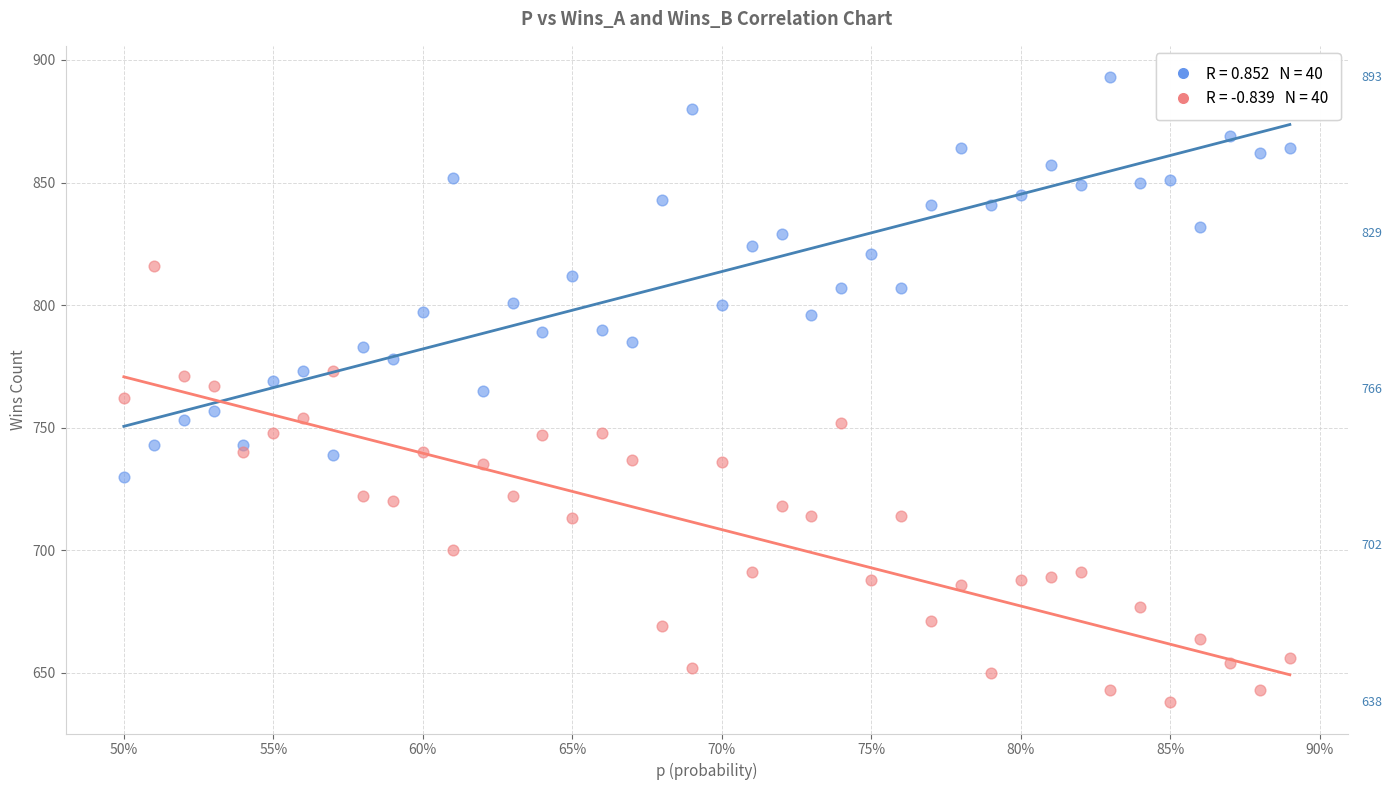

How many data points are displayed?

80